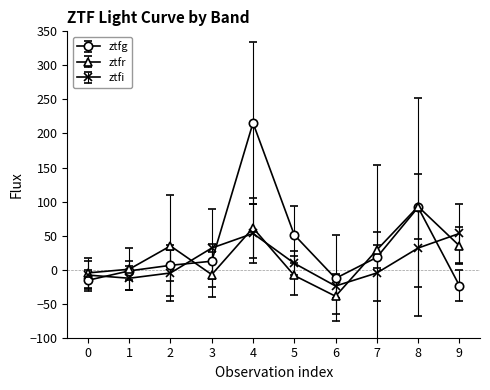

Is it true that ztfr equals 51.0 at 9?

False